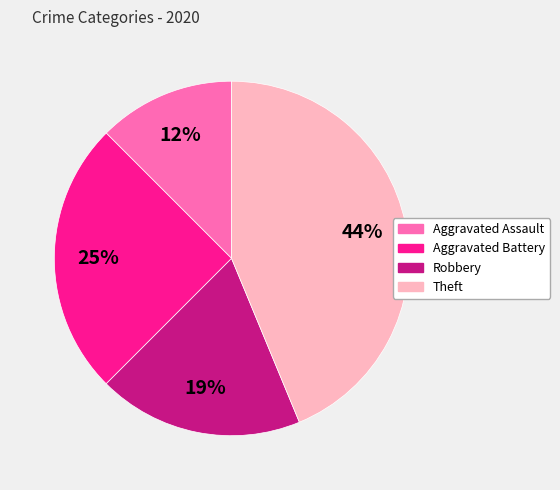

Which slice is the smallest?

Aggravated Assault